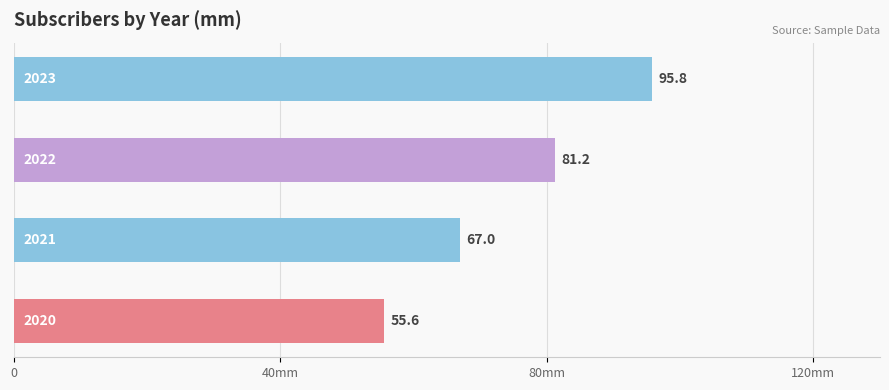

Are the bars horizontal?

Yes